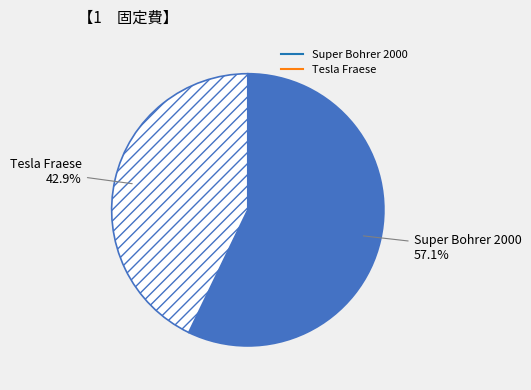

Is there any slice that represents more than half of the pie?

Yes